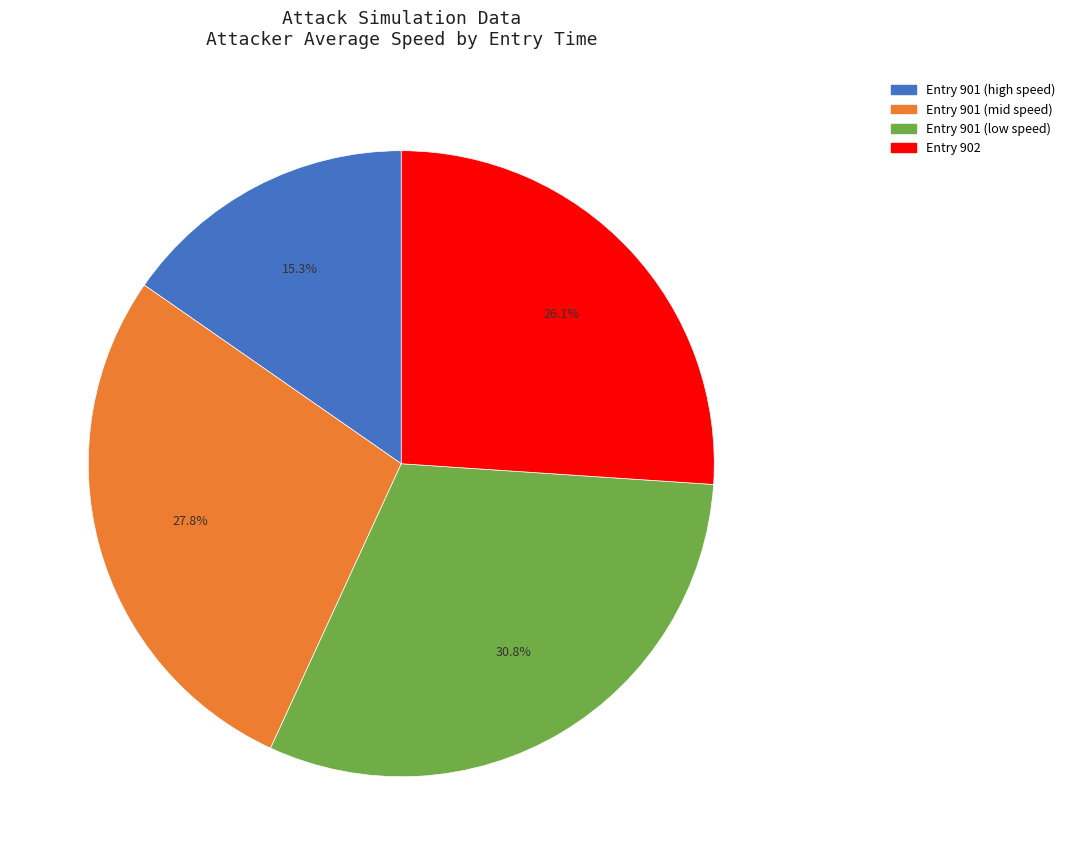

Does any single category account for the majority?

No